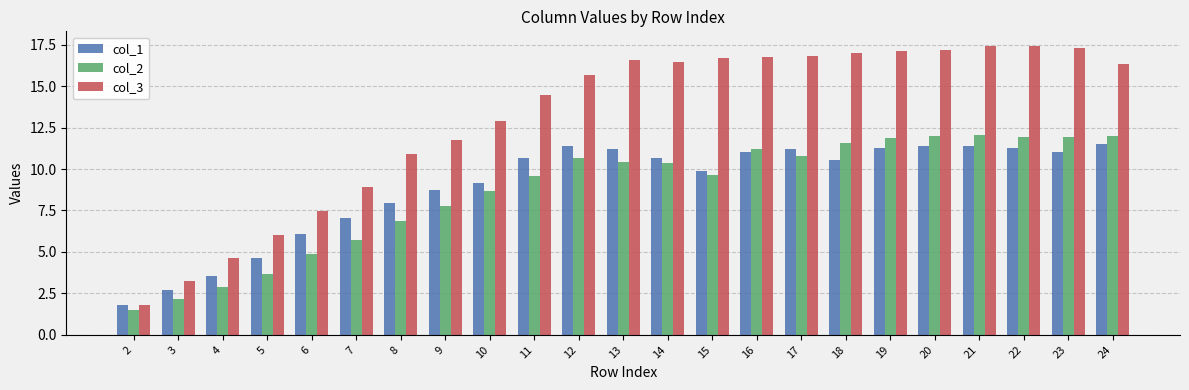

What is the smallest value displayed?

1.5